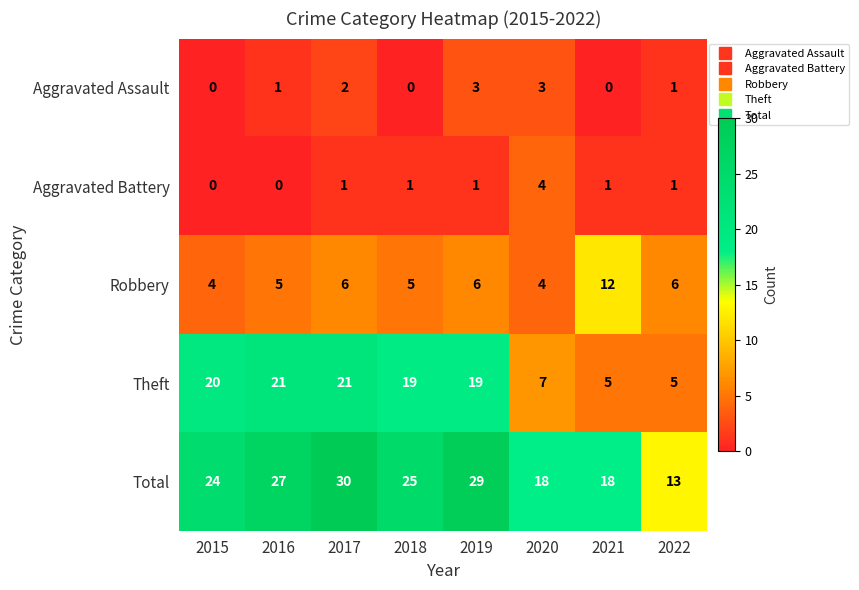

The value of Theft at 2016 is 21. True or false?

True